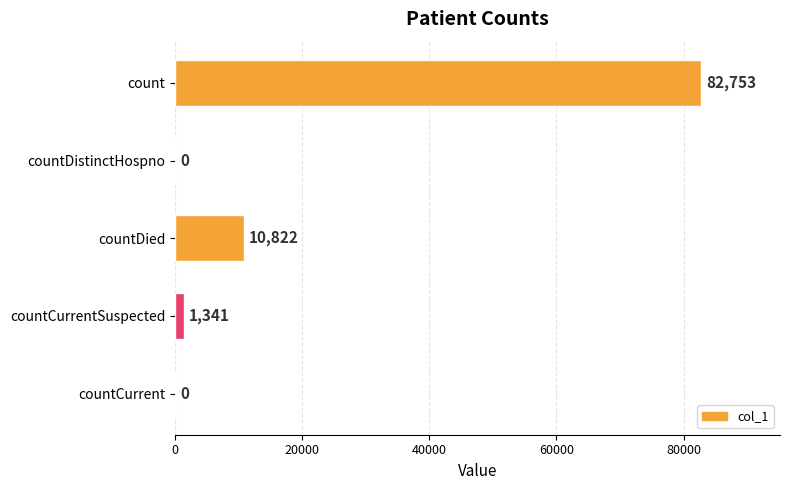

What is the sum of all values?

94916